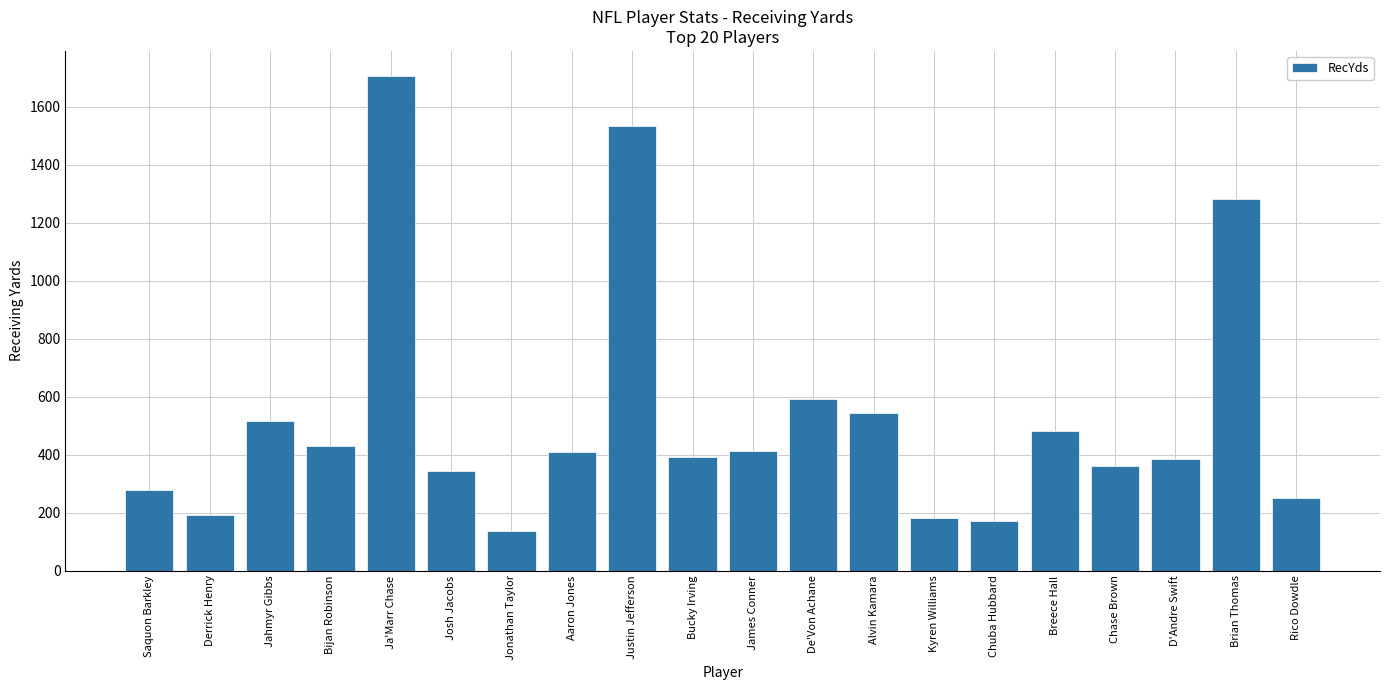

What is the minimum value shown in the chart?

136